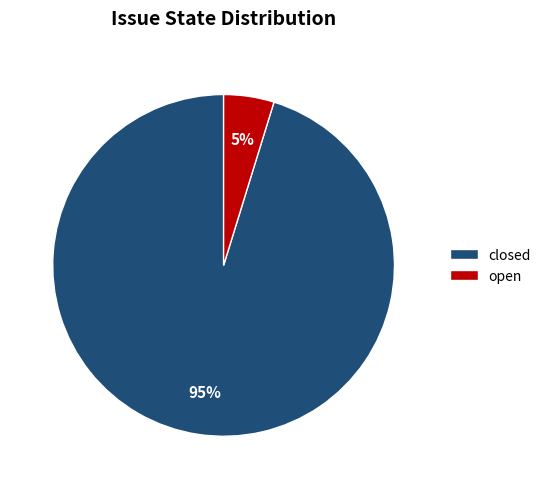

Which slice represents more than half of the pie?

closed